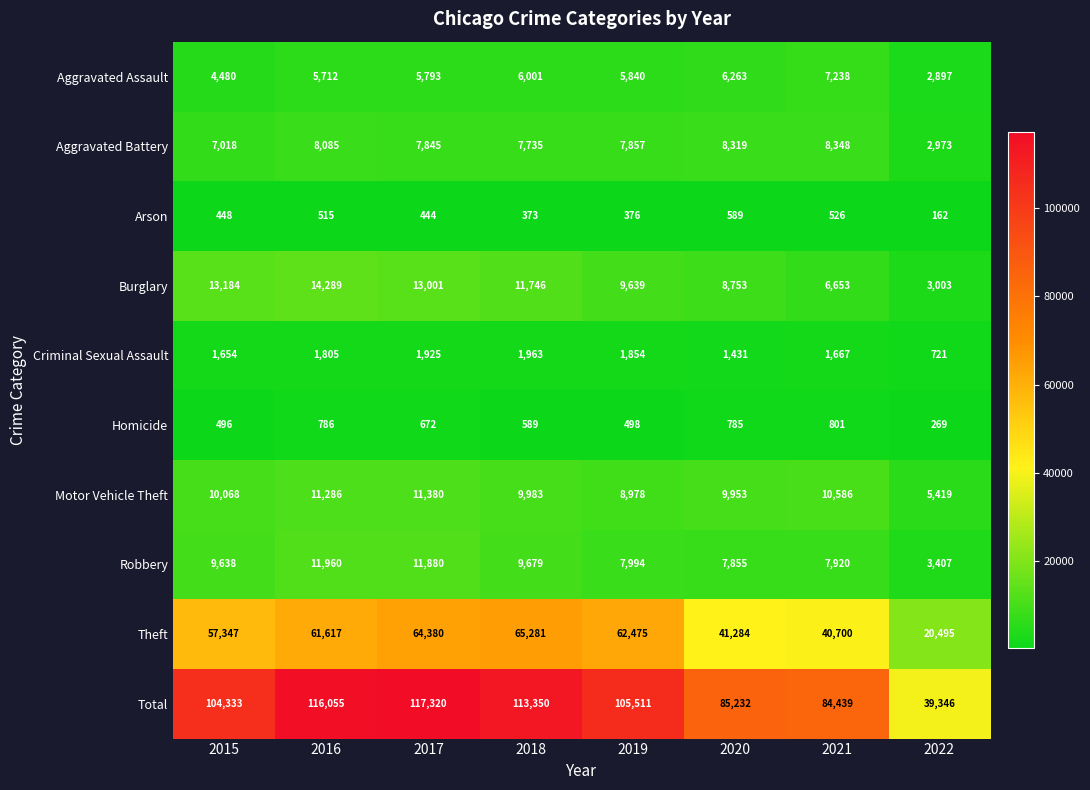

Which label corresponds to the smallest value in the chart?

2022